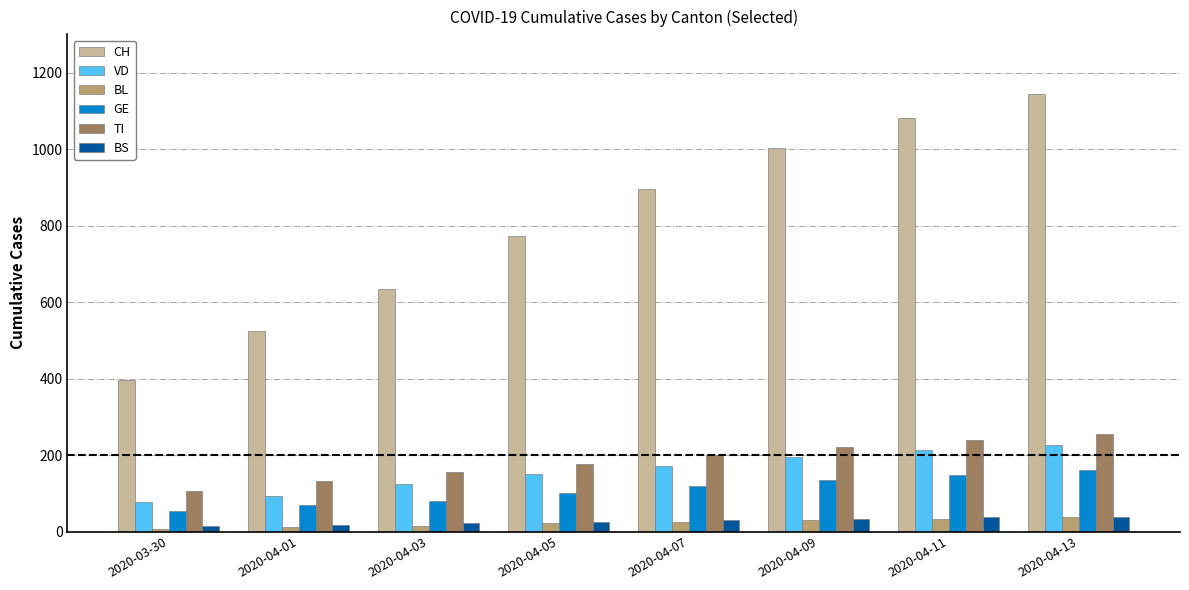

Read the BS value at 2020-04-11, to the nearest 5.

35